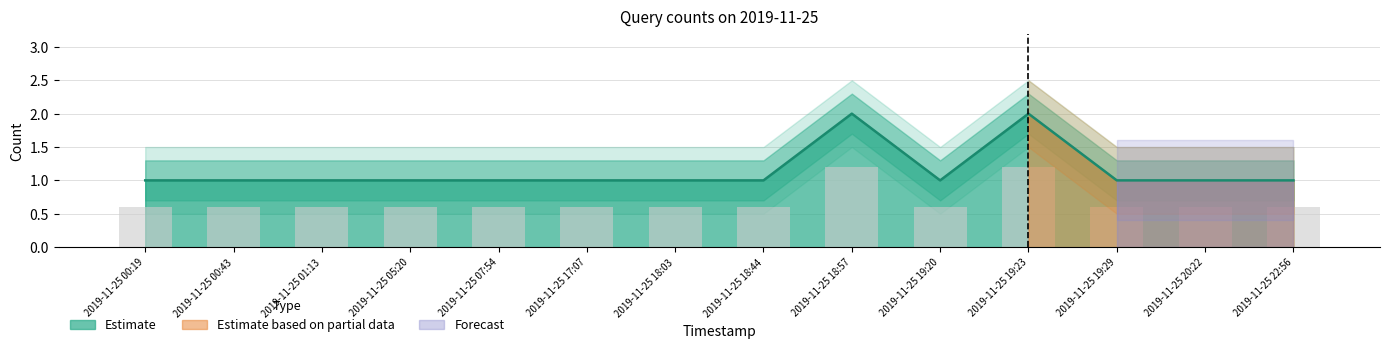

Which label corresponds to the smallest value in the chart?

2019-11-25 00:19